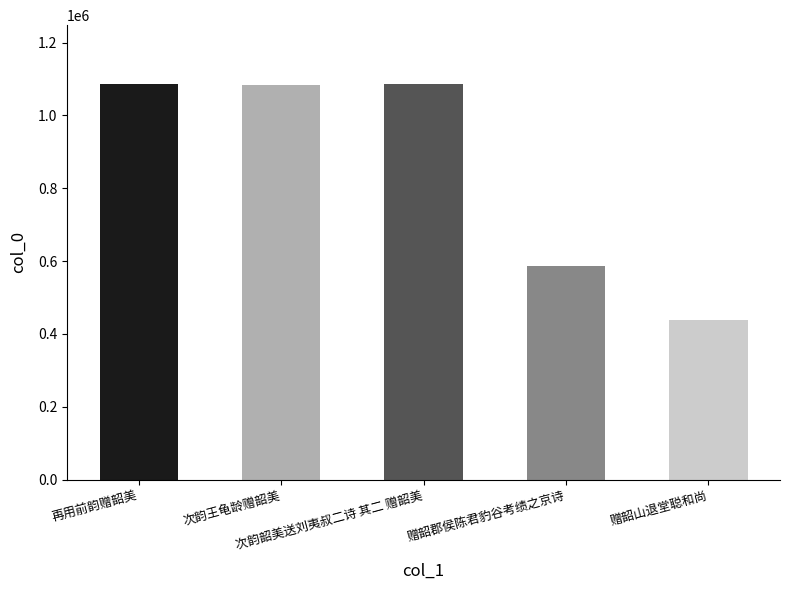

What is the greatest value displayed?

1085099